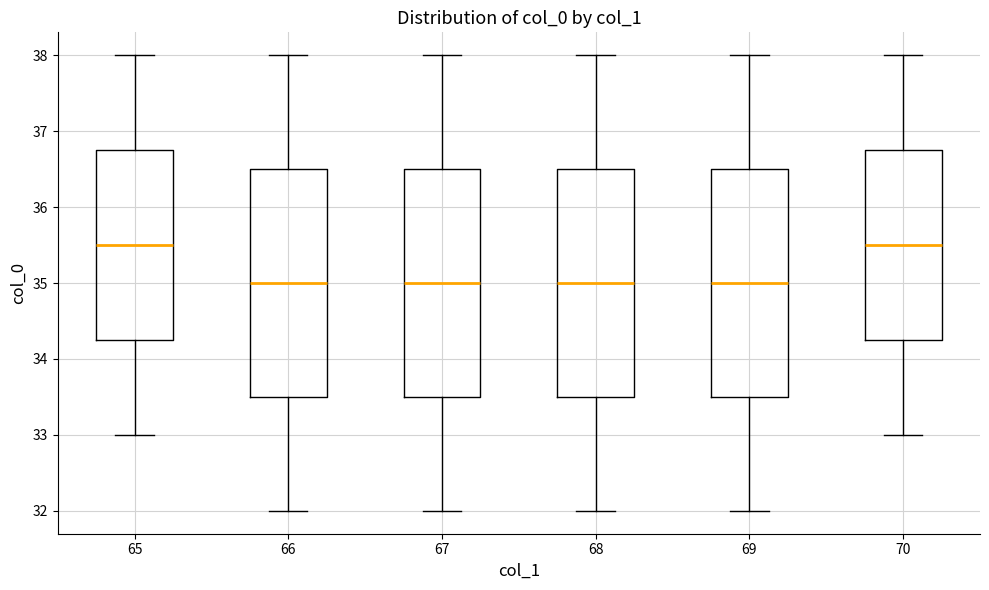

Reading left to right, read every box against the y-axis: the position of its median line, the range the box covers, and the ends of its whiskers. The values are not printed on the chart, so give them approximately, as read against the axis.

65: median 35.5, box 34.3 to 36.8, whiskers 33.0 to 38.0
66: median 35.0, box 33.5 to 36.5, whiskers 32.0 to 38.0
67: median 35.0, box 33.5 to 36.5, whiskers 32.0 to 38.0
68: median 35.0, box 33.5 to 36.5, whiskers 32.0 to 38.0
69: median 35.0, box 33.5 to 36.5, whiskers 32.0 to 38.0
70: median 35.5, box 34.3 to 36.8, whiskers 33.0 to 38.0